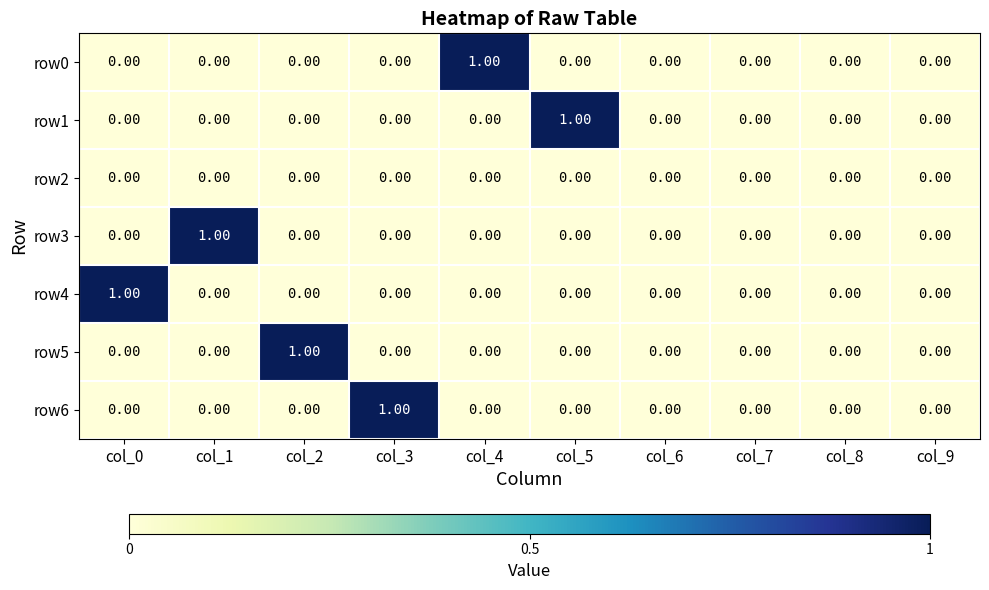

Between col_0 and col_9, which series saw the biggest shift?

row4